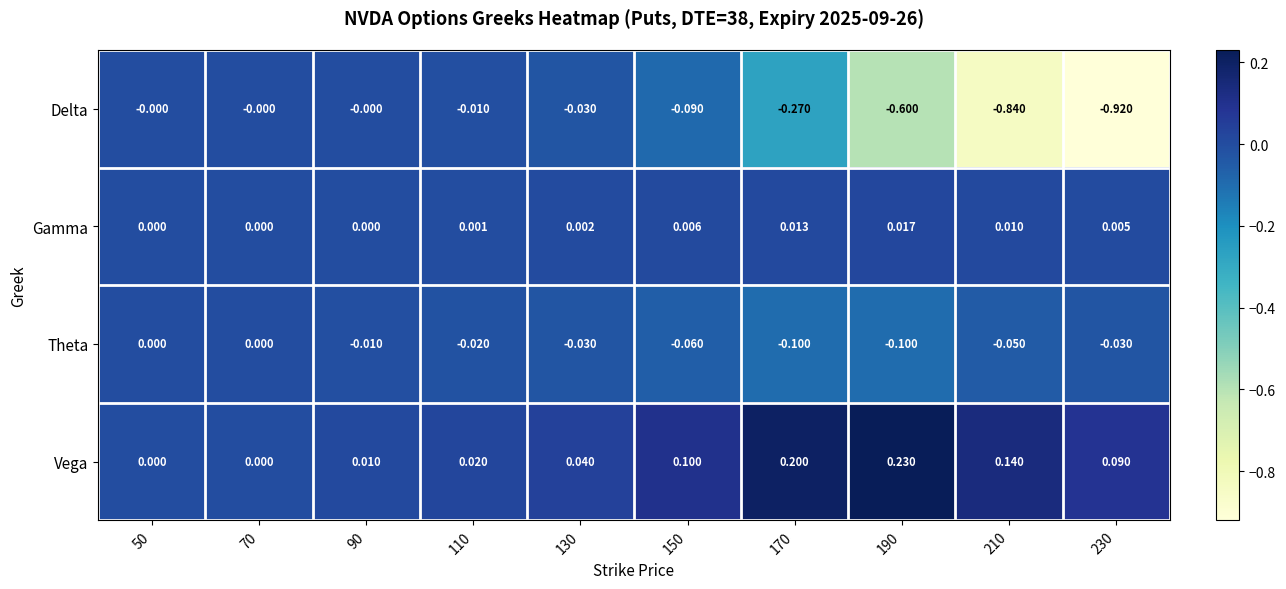

Count the number of data series in this chart.

4